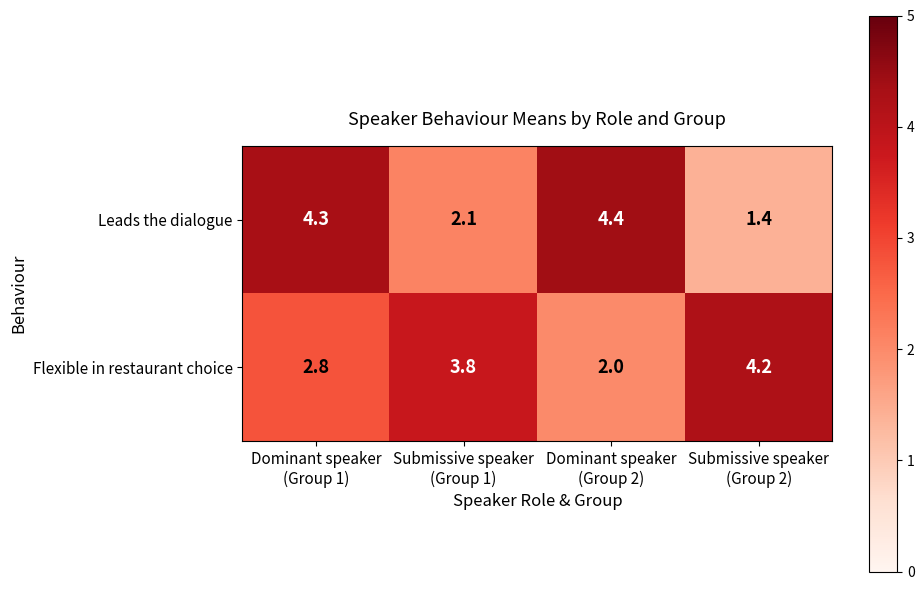

What is the difference between the maximum and minimum values in the Flexible in restaurant choice series?

2.2